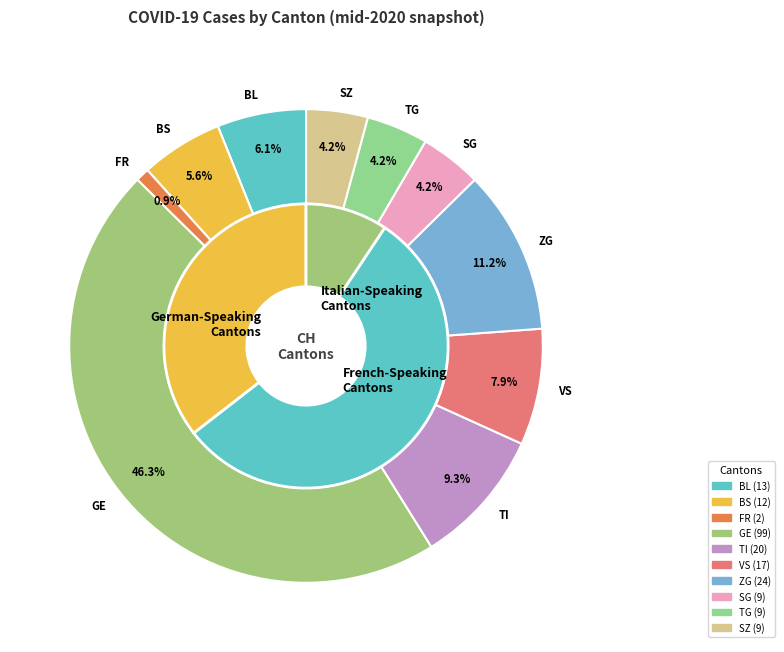

Which slice is the largest?

GE